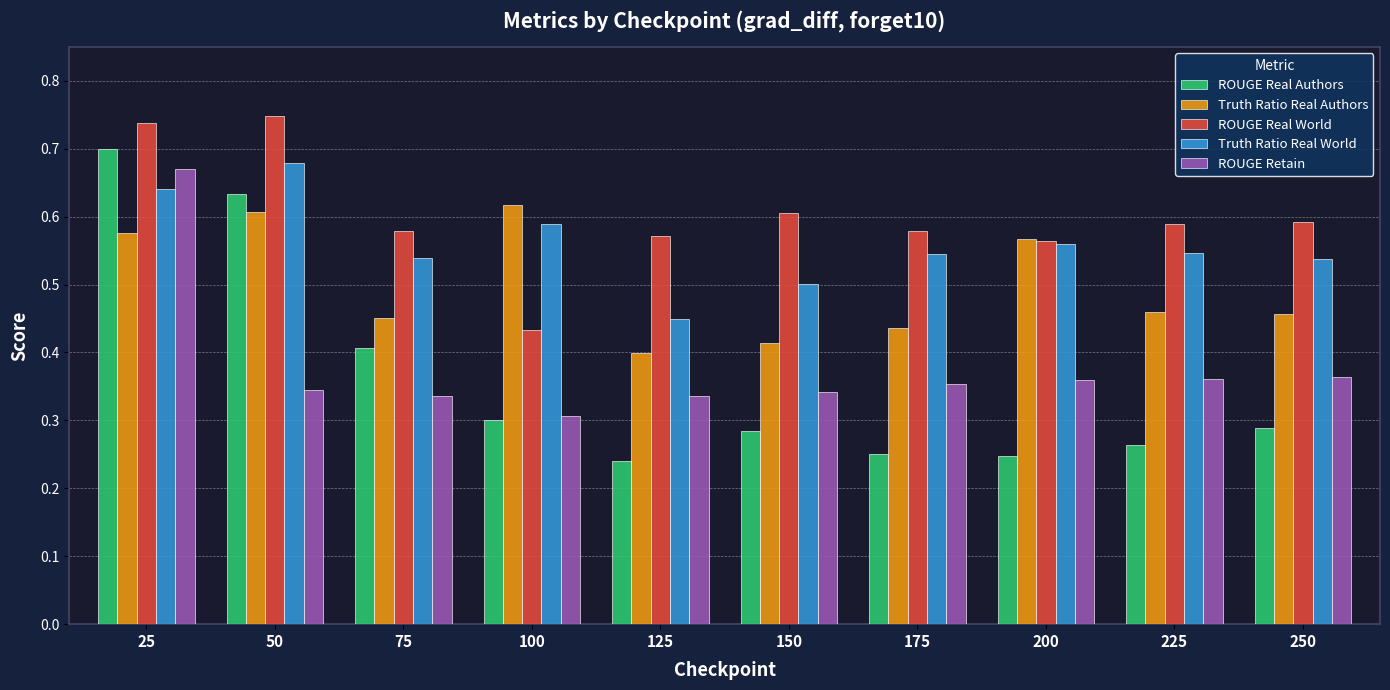

At how many categories does at least one series exceed 0?

10